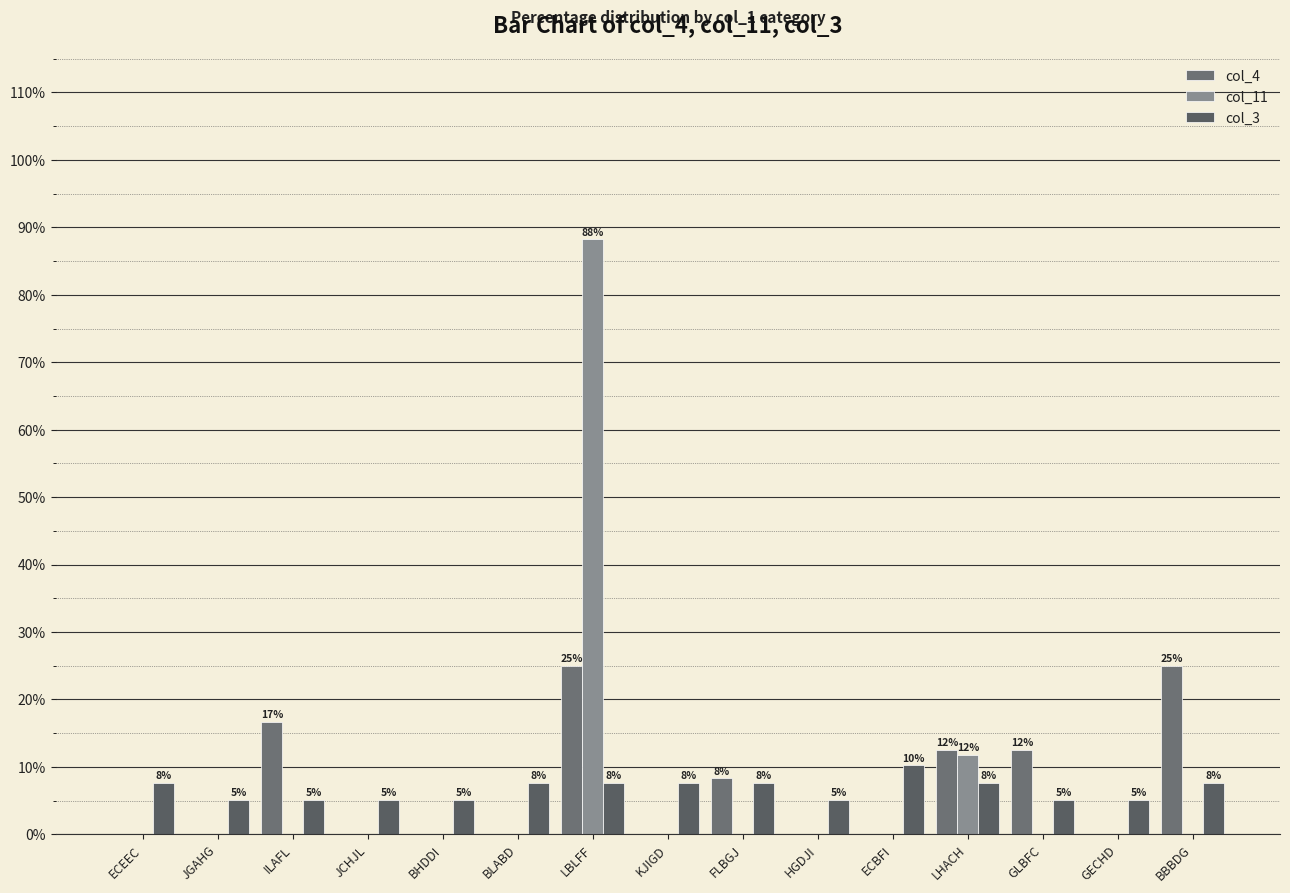

Rank the series at BLABD from lowest to highest value.

col_4, col_11, col_3